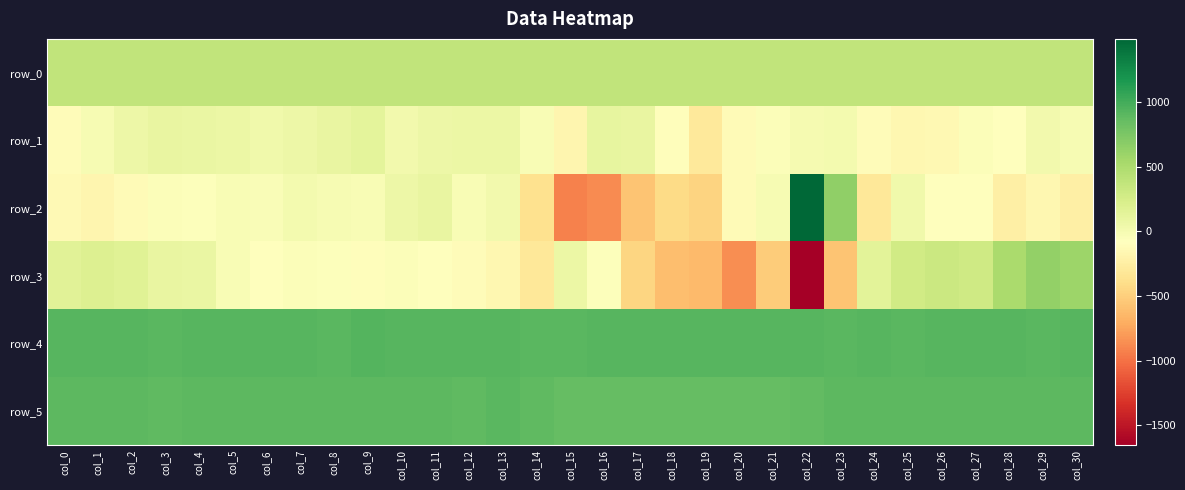

List the series in order of their peak value, lowest first.

row_1, row_0, row_3, row_5, row_4, row_2